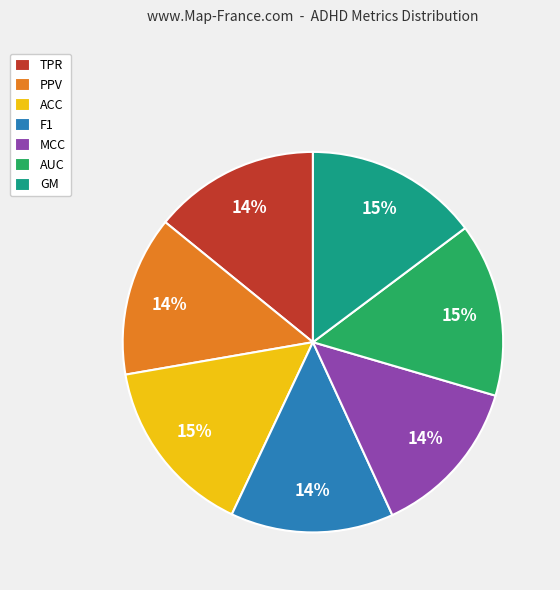

What percentage is the MCC slice, to the nearest percent?

14%